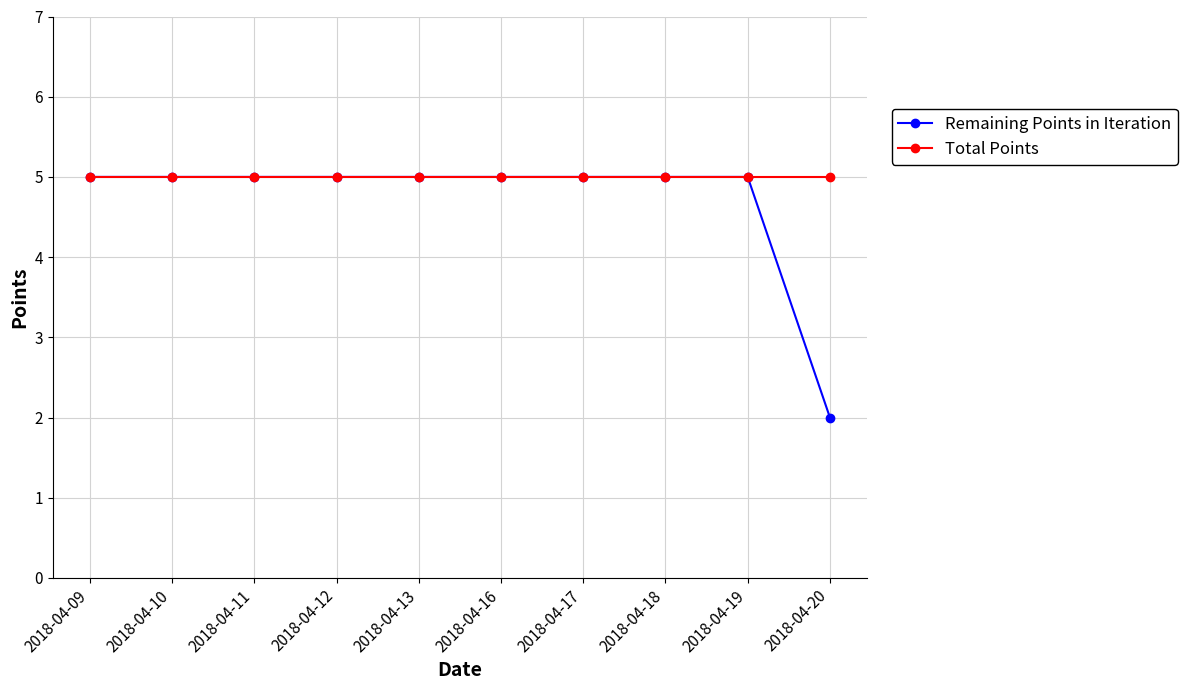

The value of Remaining Points in Iteration at 2018-04-16 is 8. True or false?

False